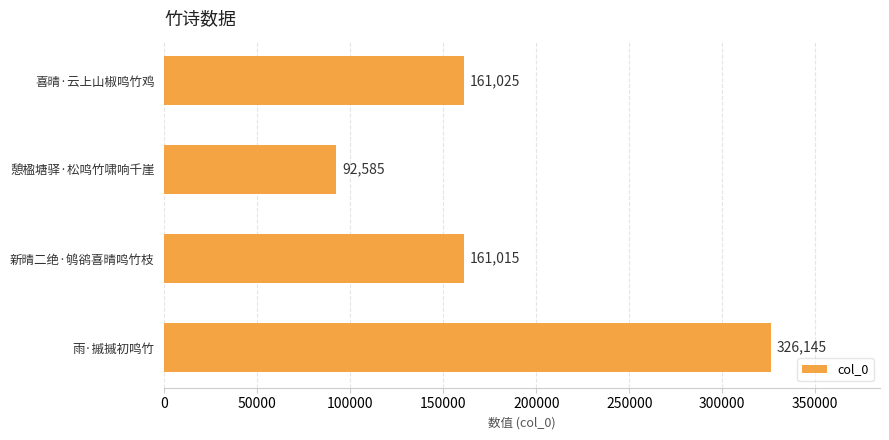

Reading top to bottom, extract all data points from this chart.

161025	92585	161015	326145